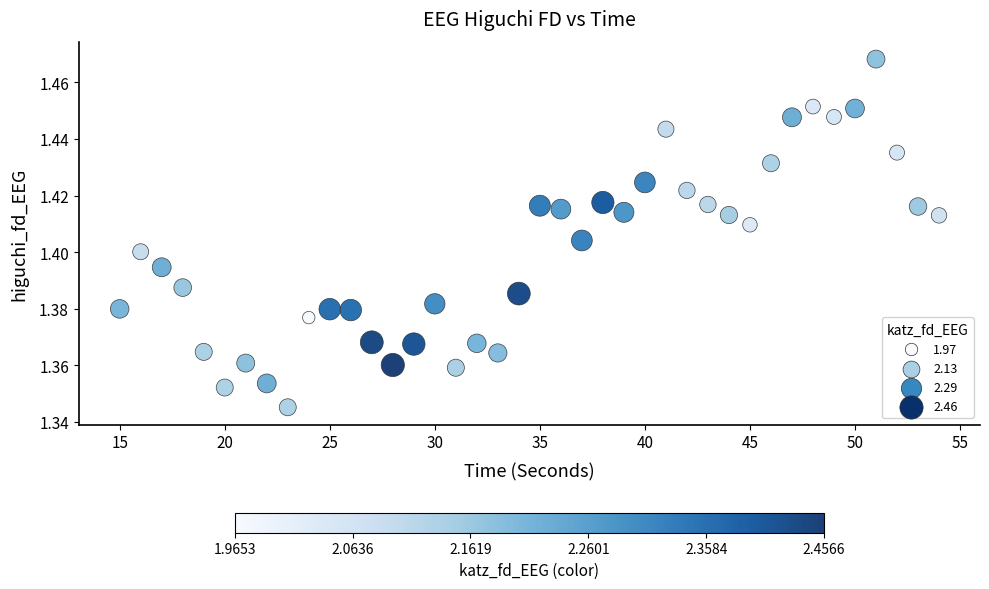

What is the range of X values (max minus min)?

39.0